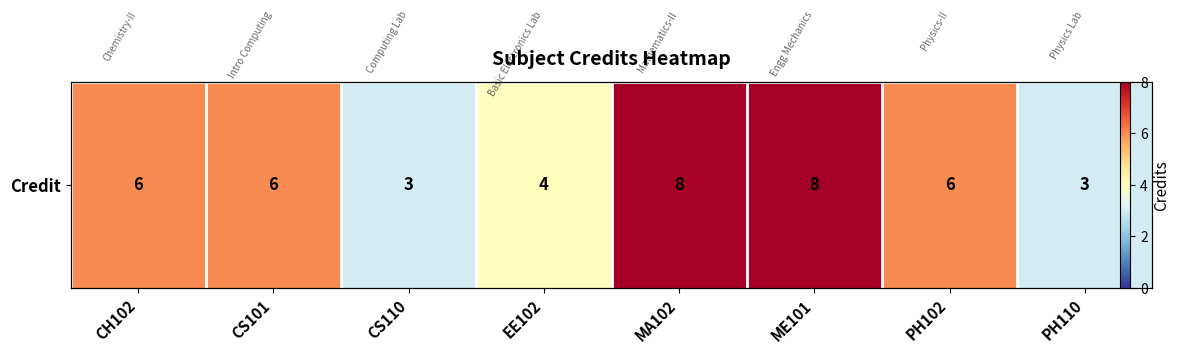

Rank the categories by value from lowest to highest.

CS110, PH110, EE102, CH102, CS101, PH102, MA102, ME101